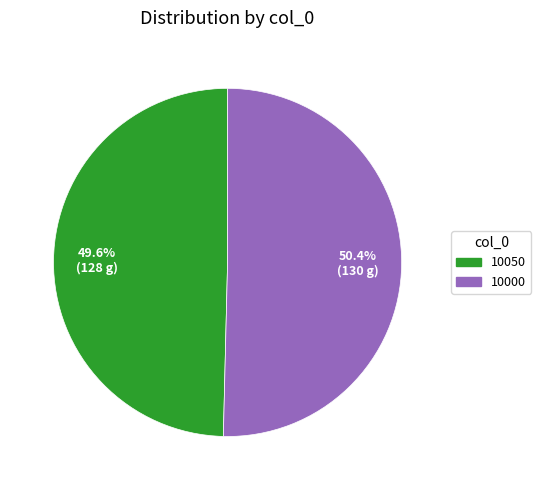

To the nearest percent, what percentage of the pie is 10050?

50%